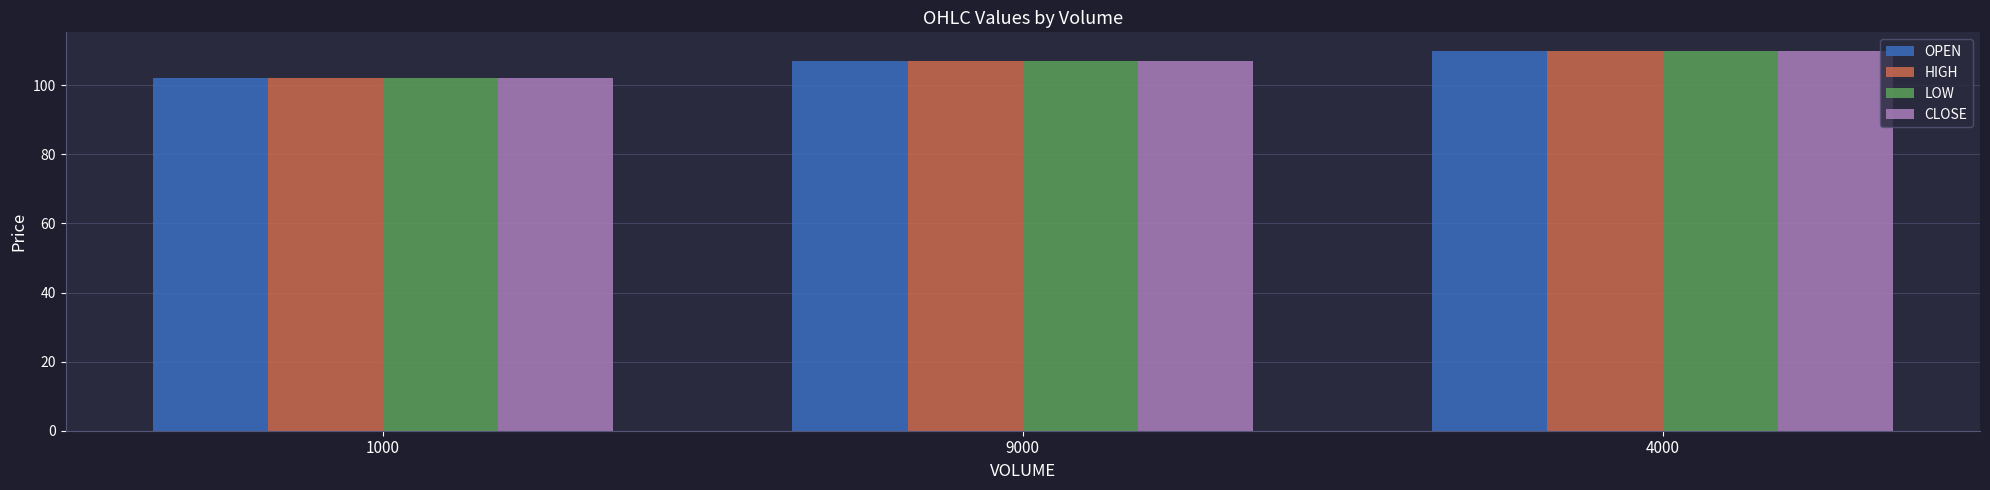

The value of HIGH at 1000 is 102.0. True or false?

True